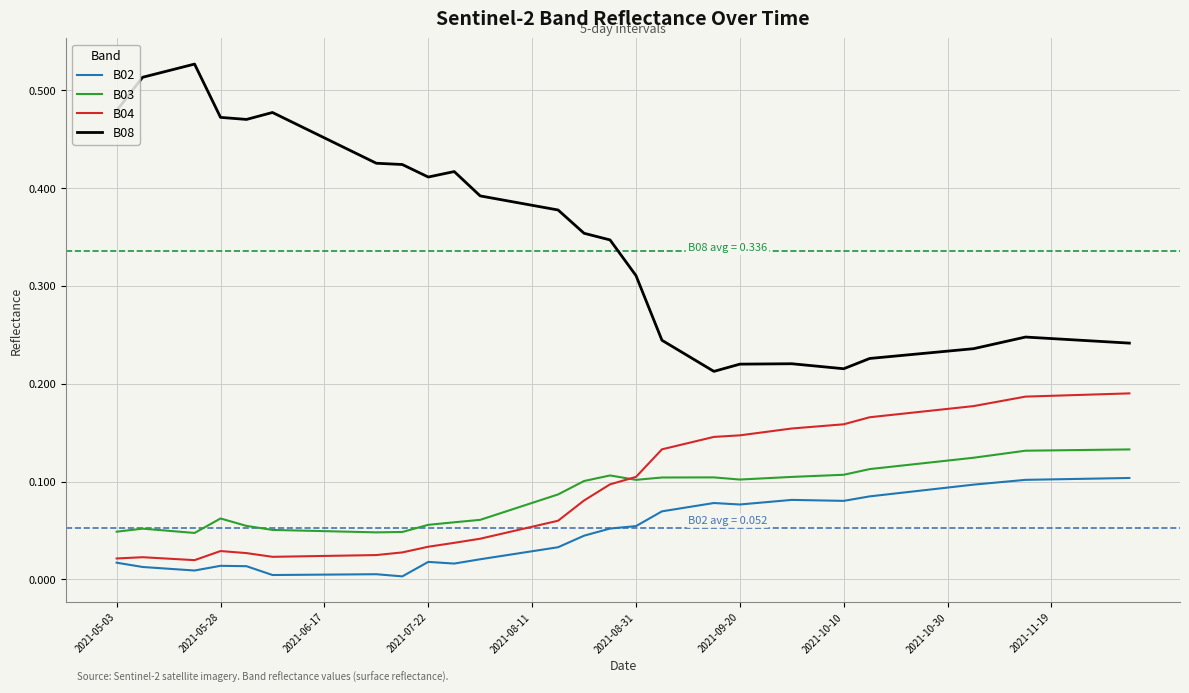

Rank the series by their maximum value, from highest to lowest.

B08, B04, B03, B02